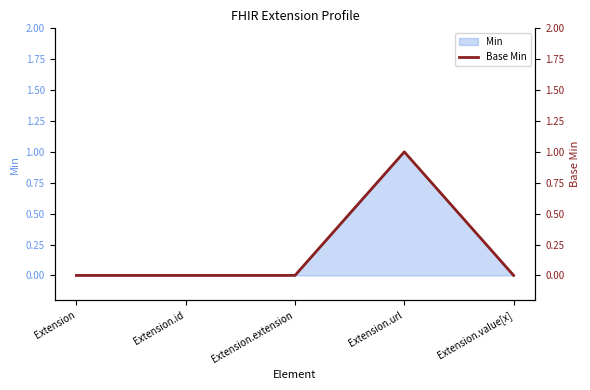

Reading left to right, what are all the values shown in this chart?

Extension=0	Extension.id=0	Extension.extension=0	Extension.url=1	Extension.value[x]=0